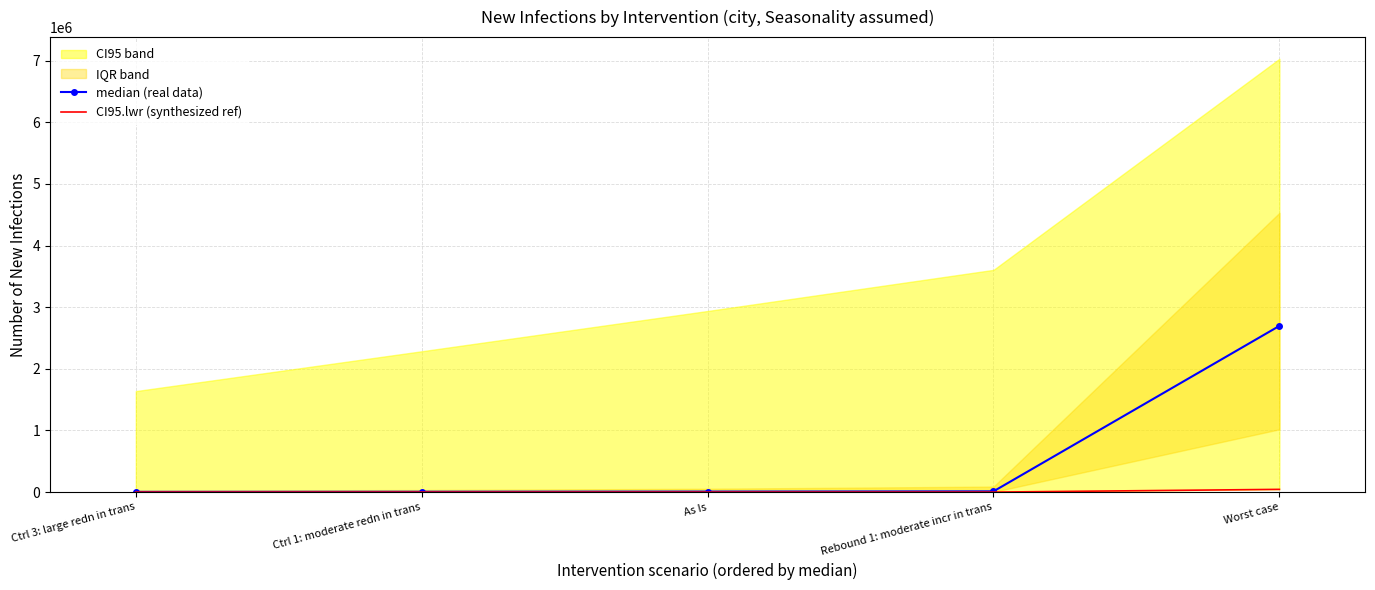

Reading right to left, transcribe all the data shown in this chart.

median (real data): 2696516	12942	8911	6345	4585
CI95.lwr (synthesized ref): 44950	571	484	414	340